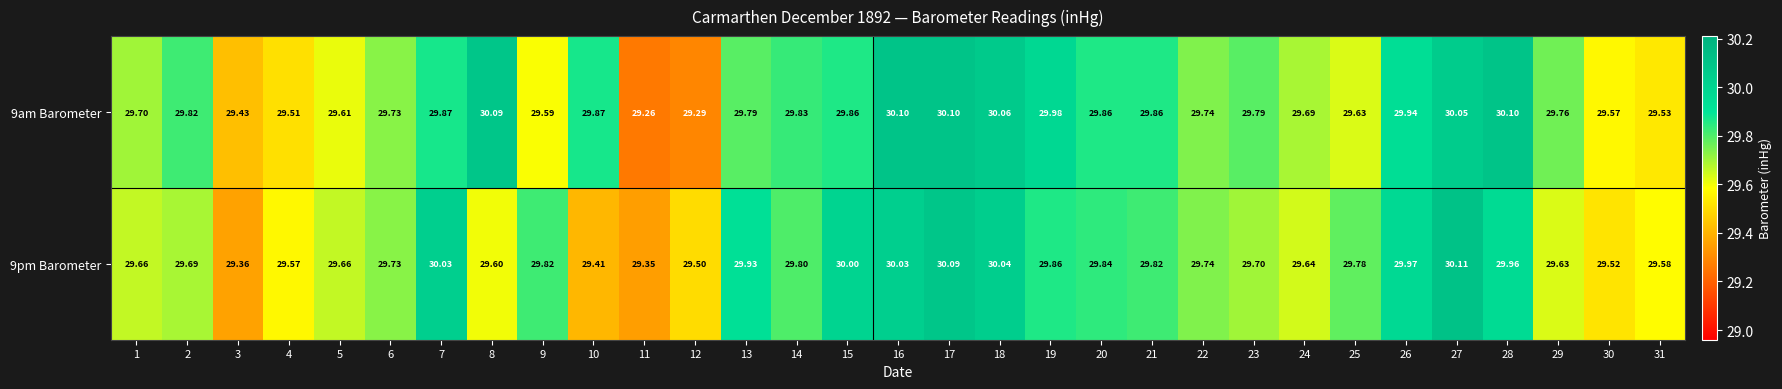

Rank the series by their average value, from highest to lowest.

9am Barometer, 9pm Barometer